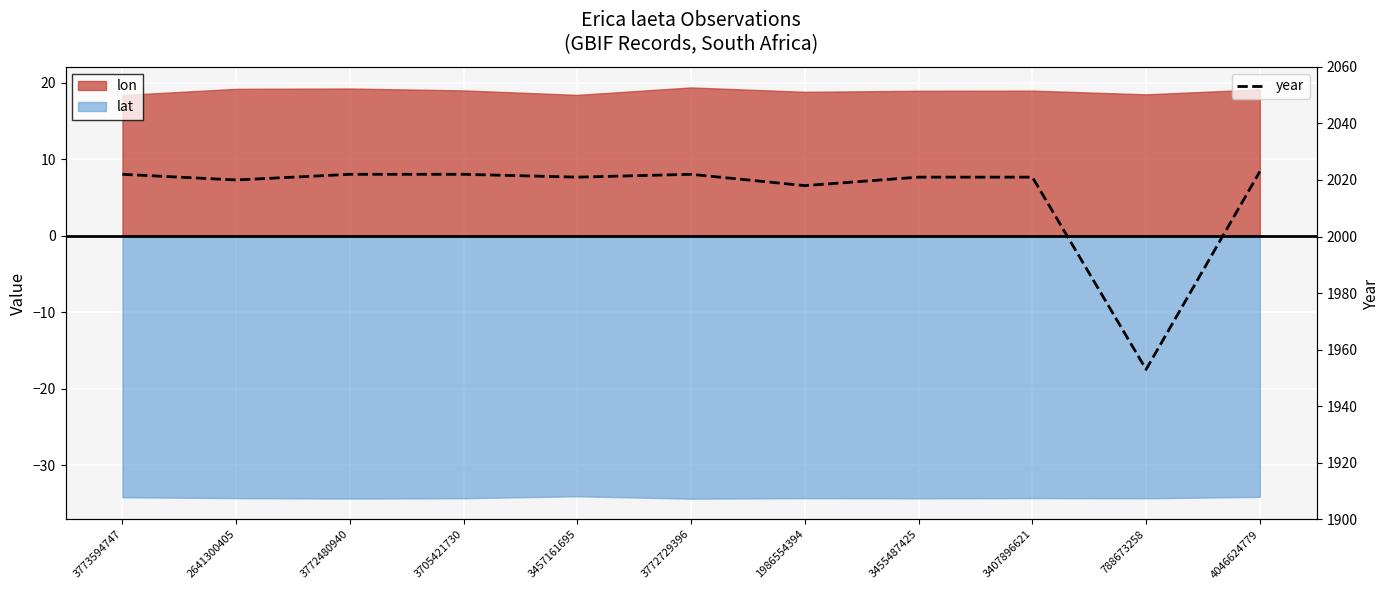

Count the number of categories in the chart.

11